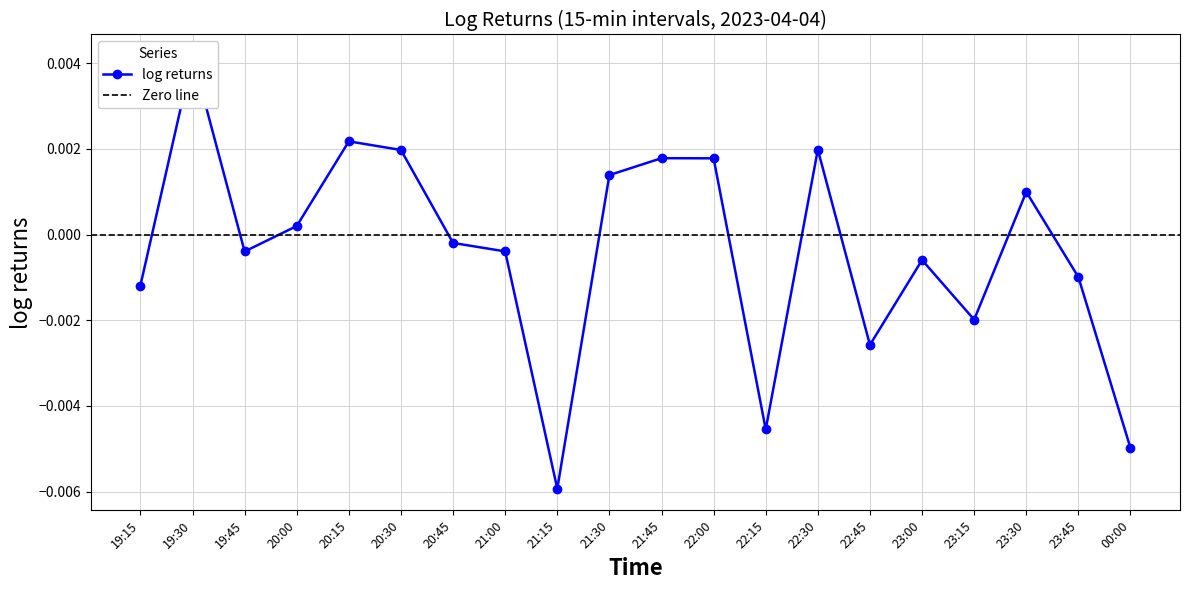

True or false: the data shows 0.0 at 20:00.

False